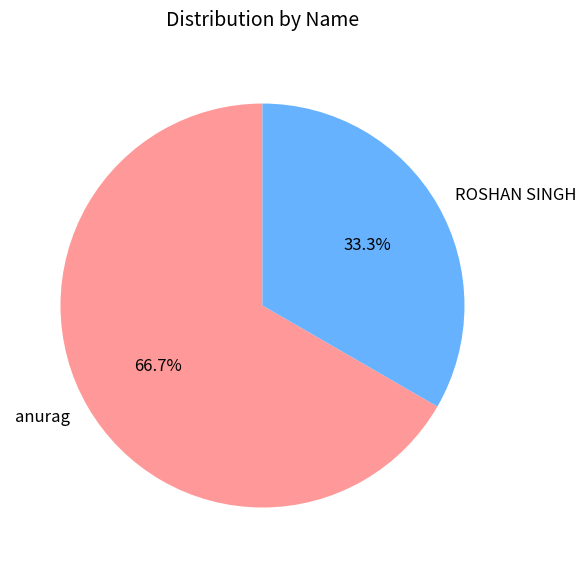

The anurag slice represents 67% of the pie. True or false?

True